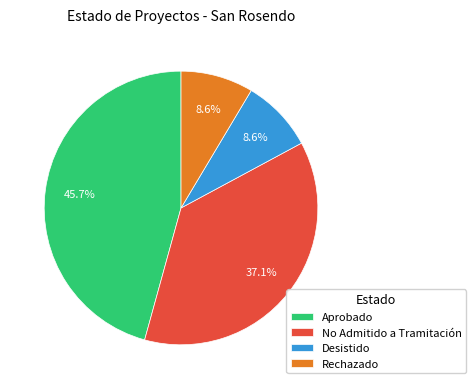

The Desistido slice represents 1% of the pie. True or false?

False